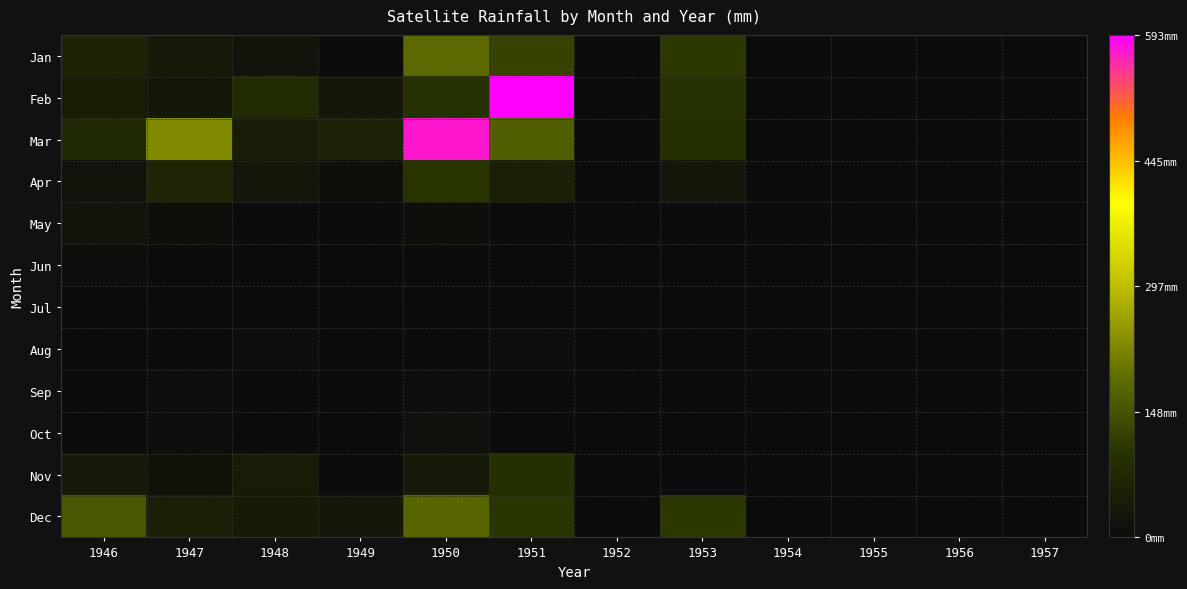

At how many categories does at least one series exceed 85?

5